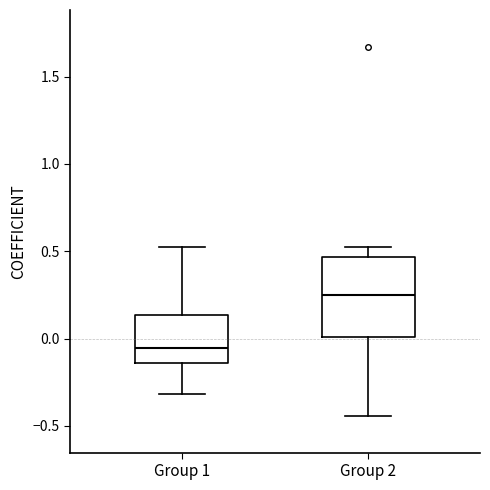

Reading left to right, transcribe this box plot: for each box, give where its median line is, the range the box spans, and where its two whiskers end, as read against the y-axis. The values are not printed on the chart, so give them approximately, as read against the axis.

Group 1: median -0.05, box -0.15 to 0.15, whiskers -0.30 to 0.50
Group 2: median 0.25, box 0.00 to 0.45, whiskers -0.45 to 0.50